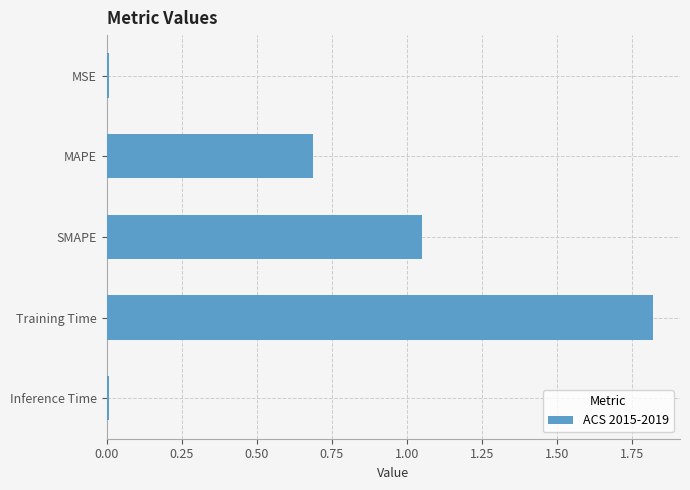

True or false: the data shows 0.7 at MAPE.

True